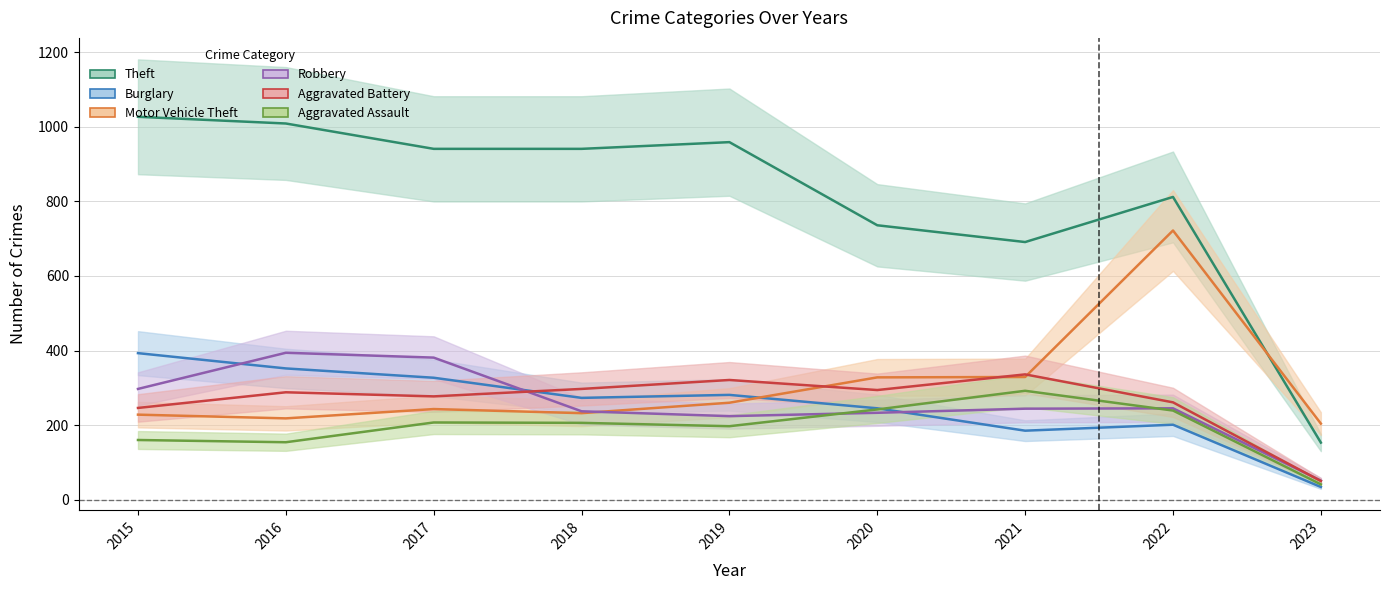

The value of Robbery at 2018 is 237. True or false?

True